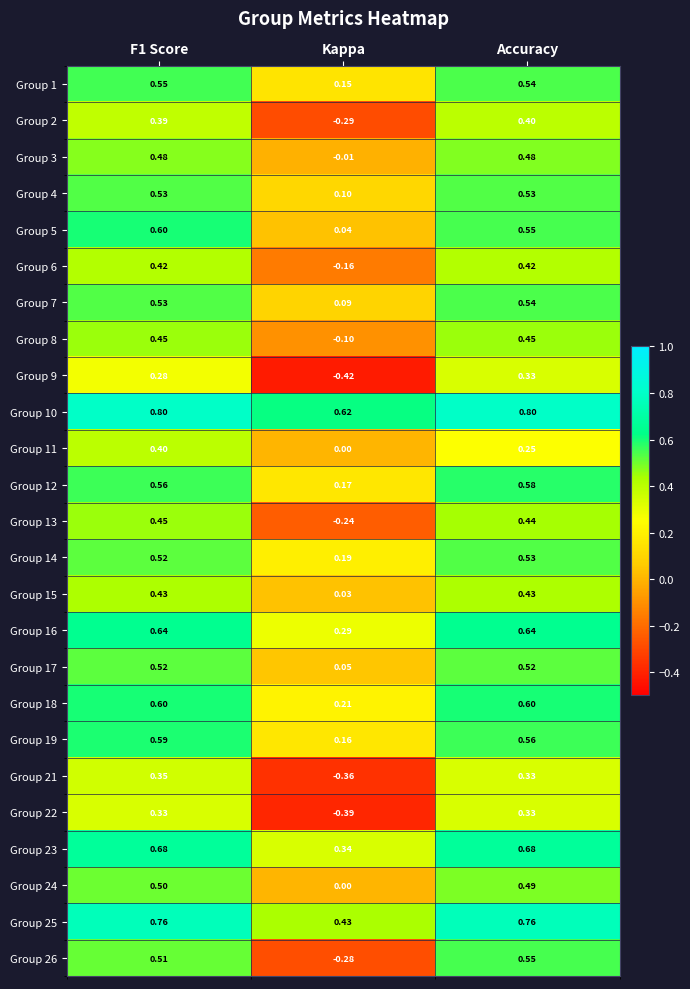

Which series has the largest range (max minus min)?

Group 26